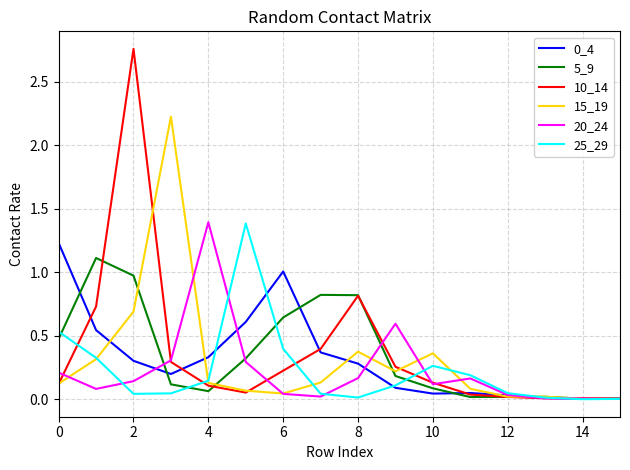

What is the maximum value for 20_24?

1.4